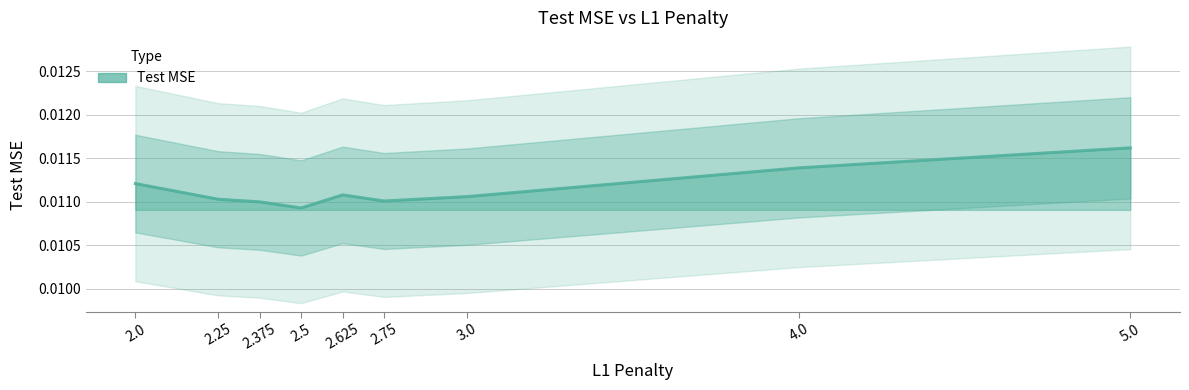

List the labels in order of value, smallest first.

2.5, 2.375, 2.75, 2.25, 3.0, 2.625, 2.0, 4.0, 5.0